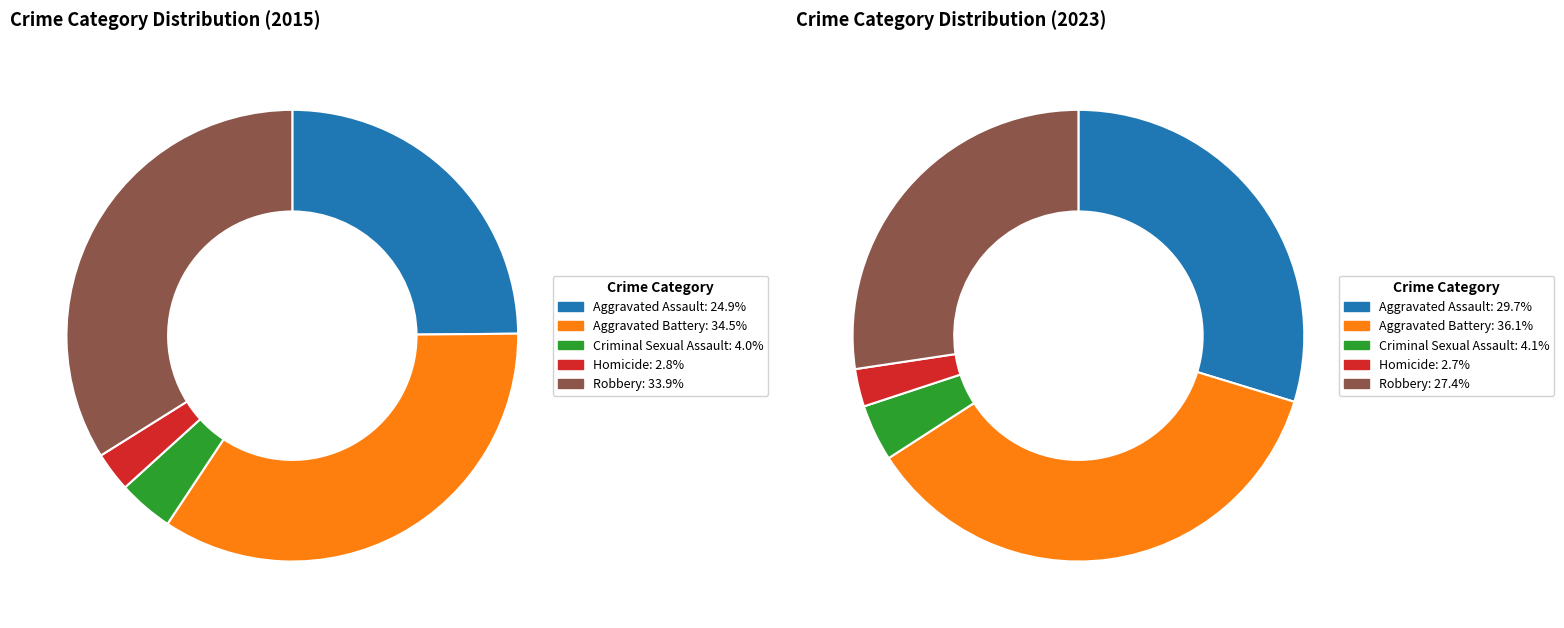

What is the smallest slice in the pie chart?

3